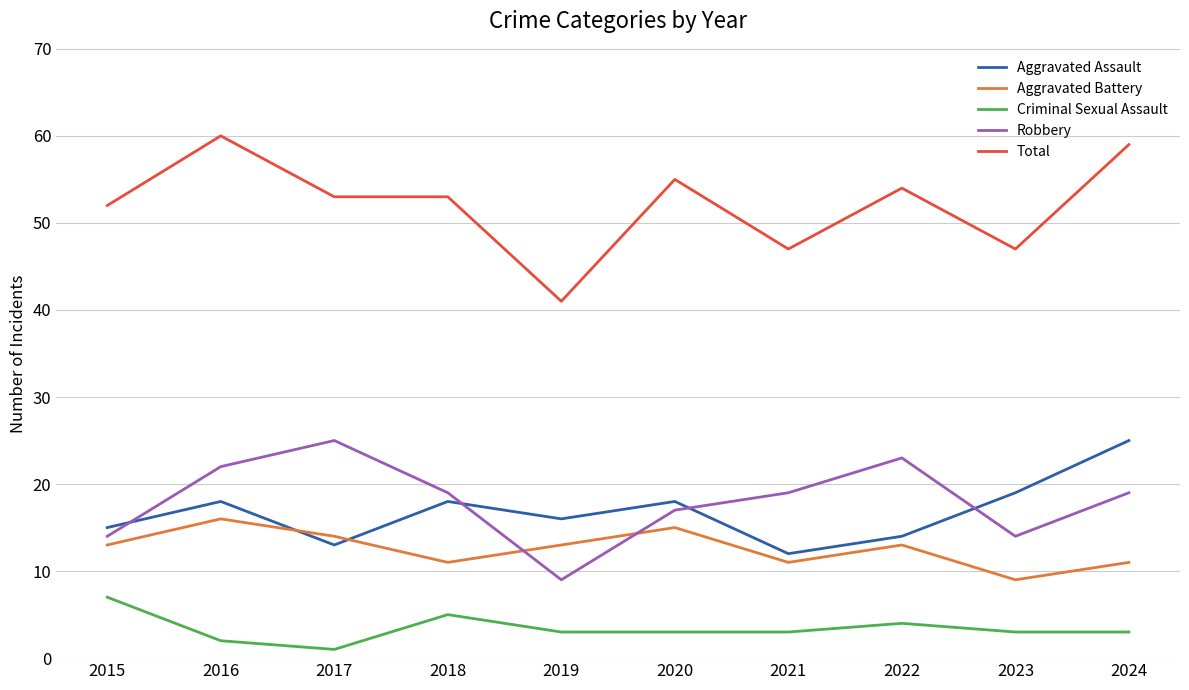

The value of Total at 2023 is 47. True or false?

True